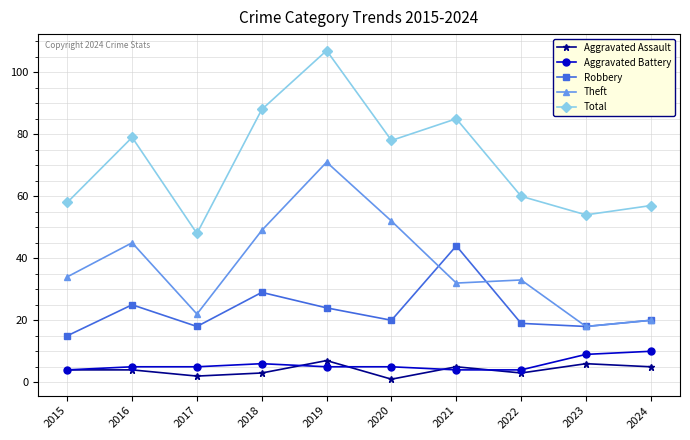

Does the chart display data point markers on the line(s)?

Yes